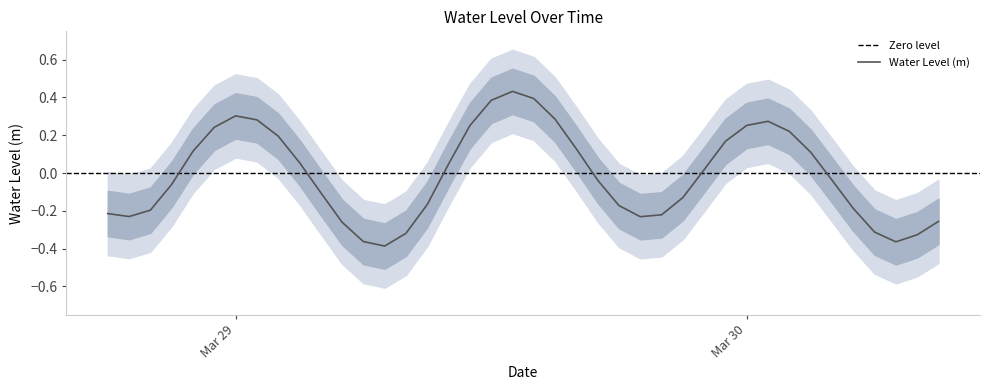

What is the value of the 11th point from the left?

-0.1